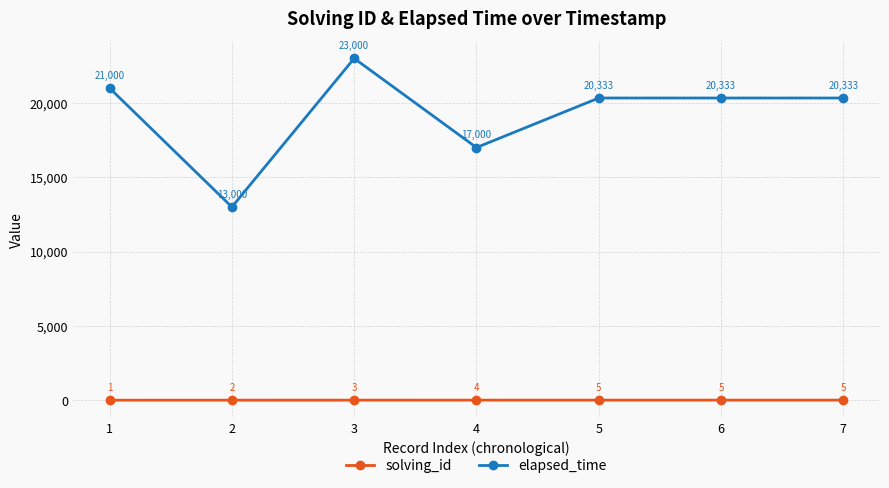

Is it true that elapsed_time equals 20333 at 6?

True